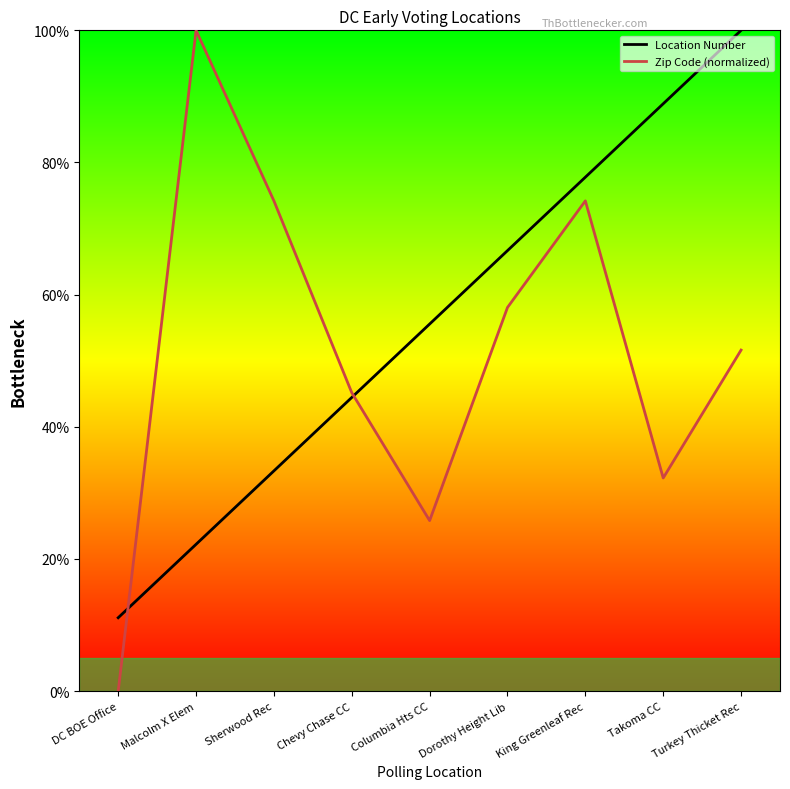

What is the sum of all Location Number values?

500.0